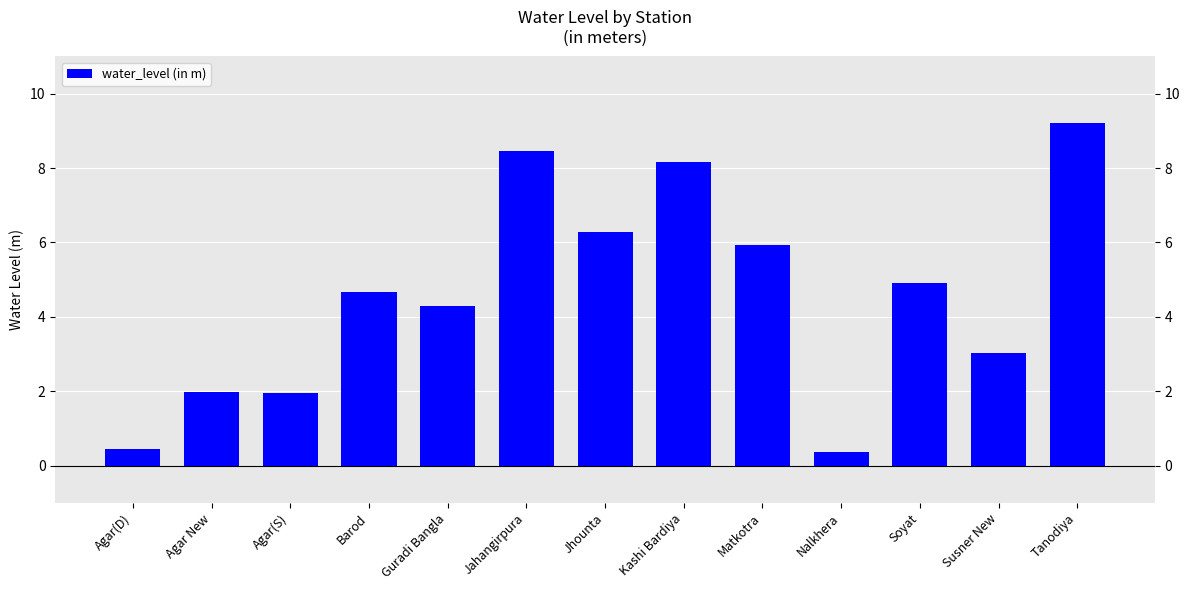

How many data points does each series have?

13